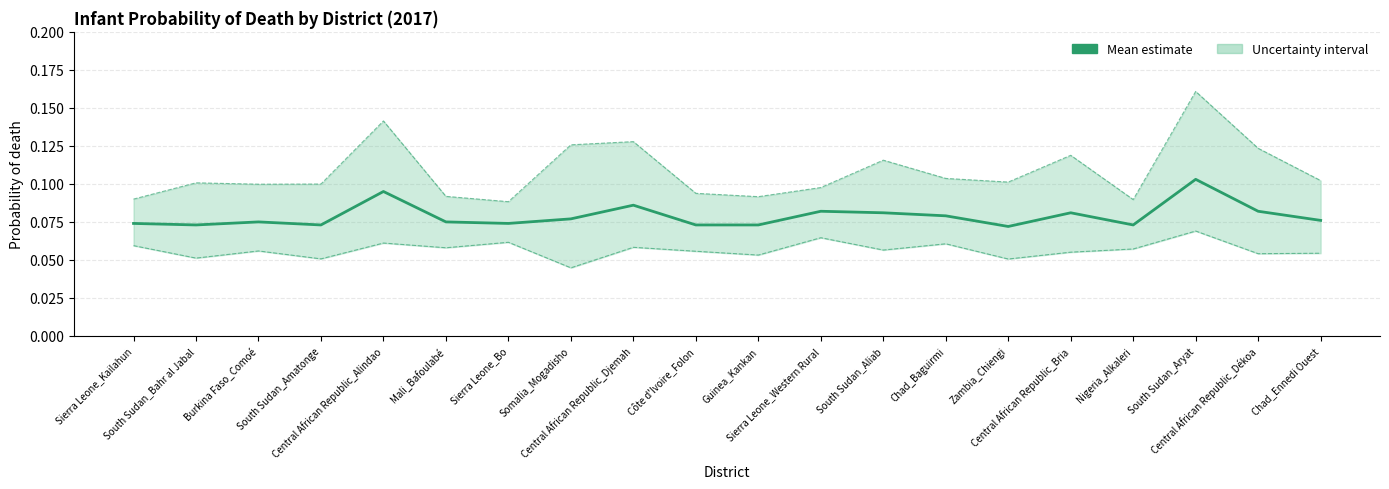

True or false: mean has a value of 0.0 at Nigeria_Alkaleri.

False